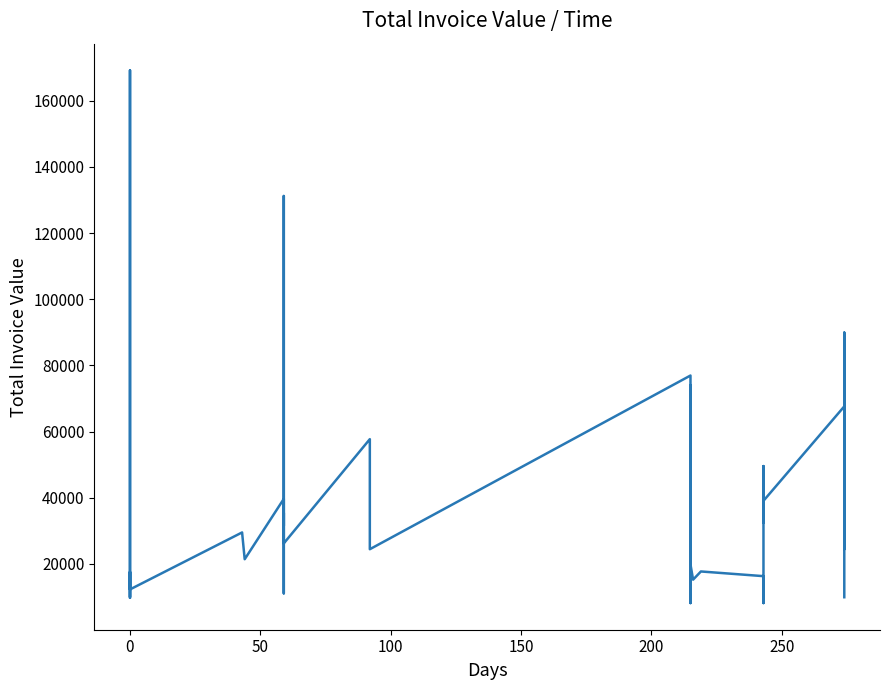

What is the difference between the maximum and minimum values?

161070